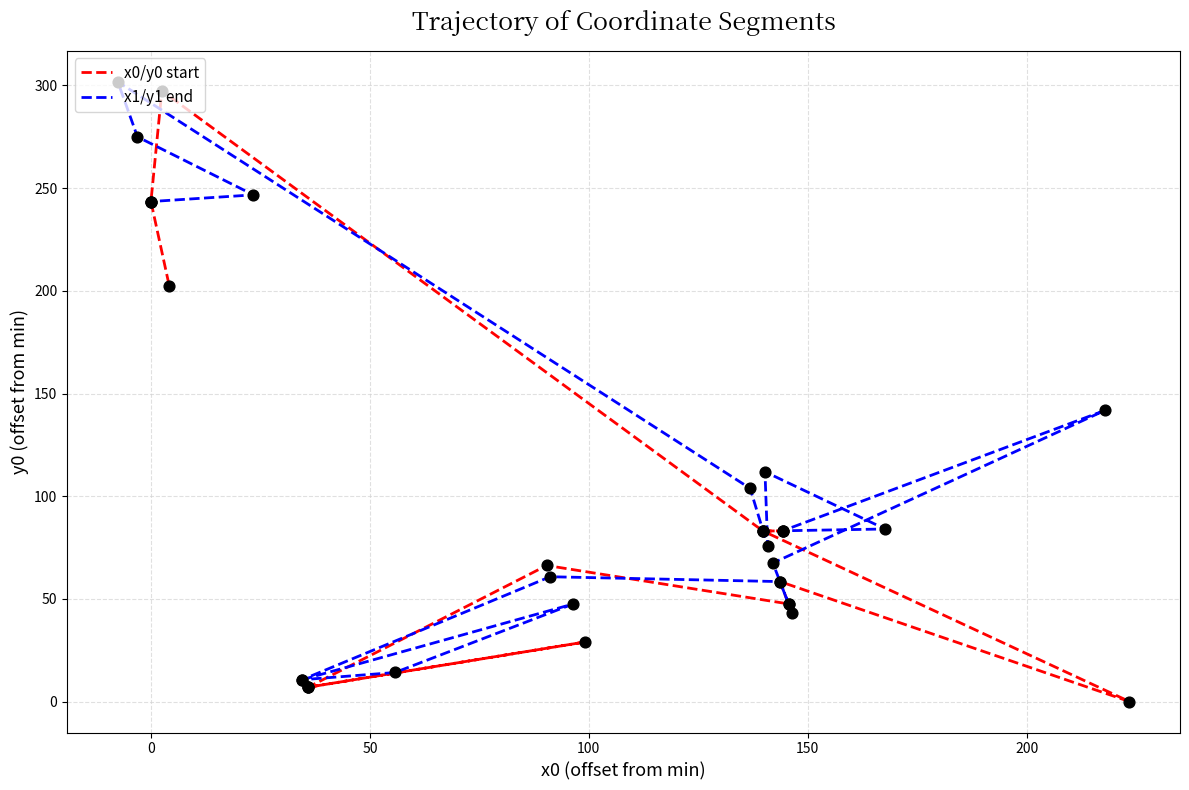

What are all the series names shown in the legend?

x0/y0 start, x1/y1 end